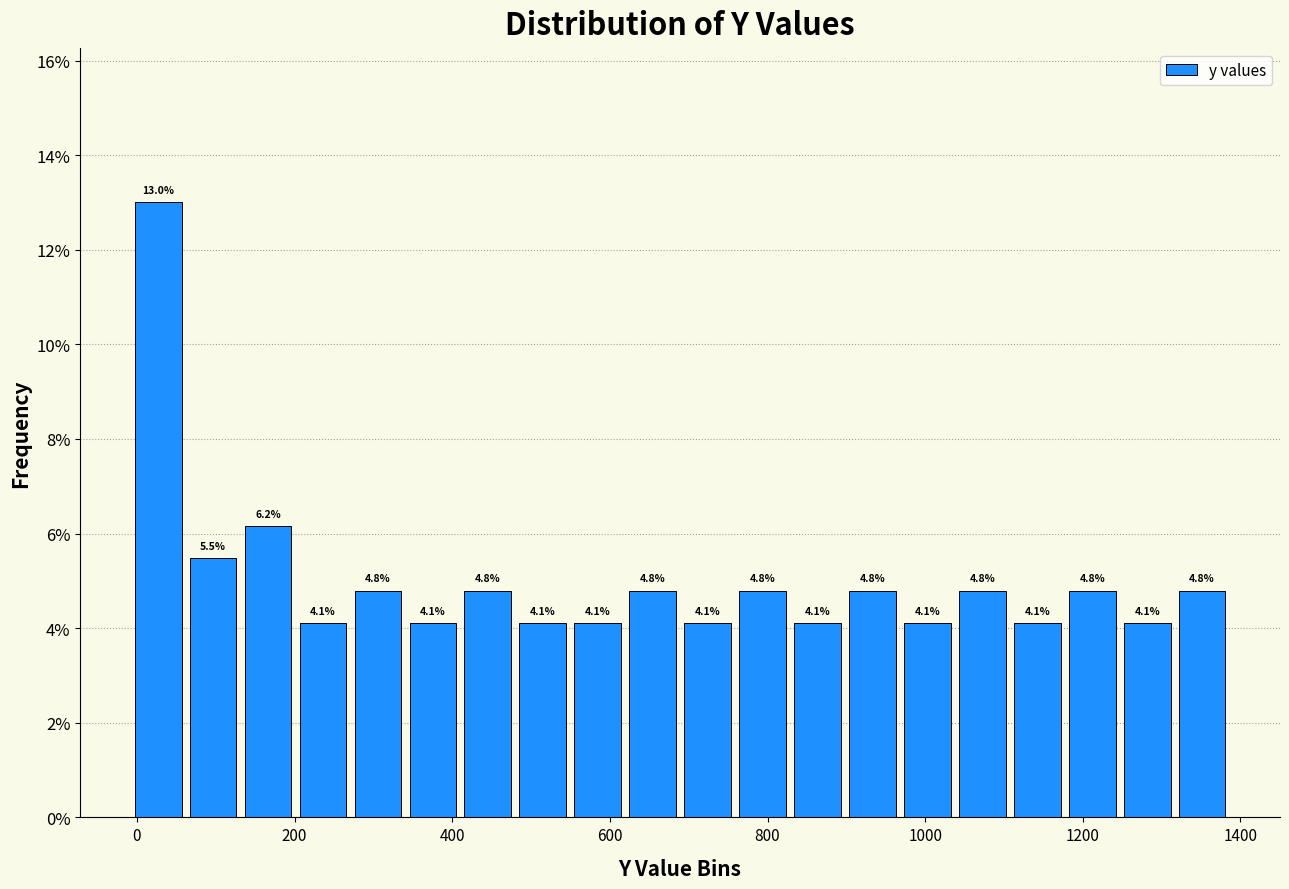

Read against the x-axis, roughly where is the centre of the tallest bar?

20